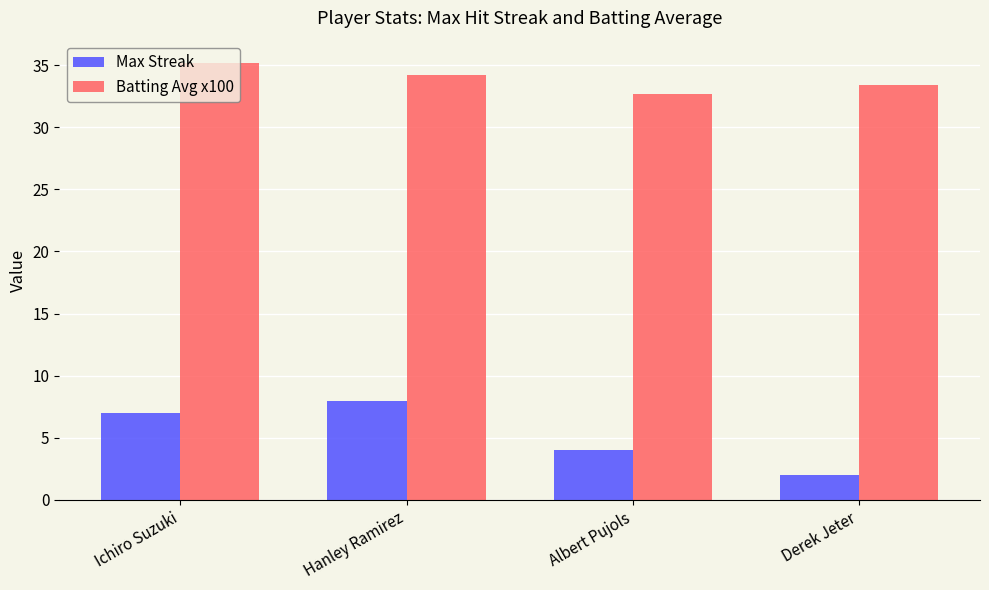

Which series changed the most between Ichiro Suzuki and Derek Jeter?

Max Streak